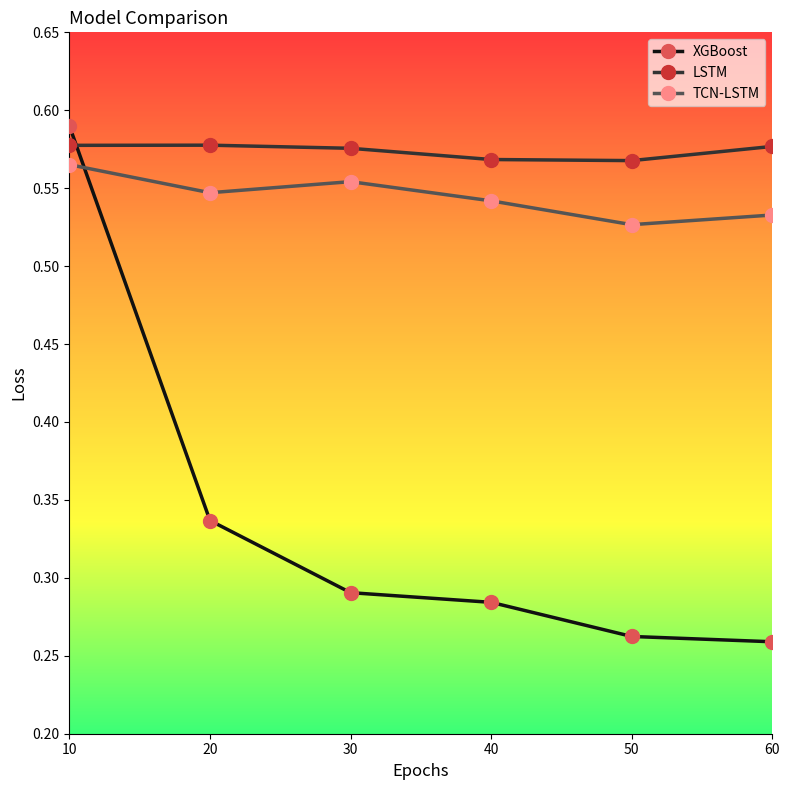

What are all the series names shown in the legend?

XGBoost, LSTM, TCN-LSTM